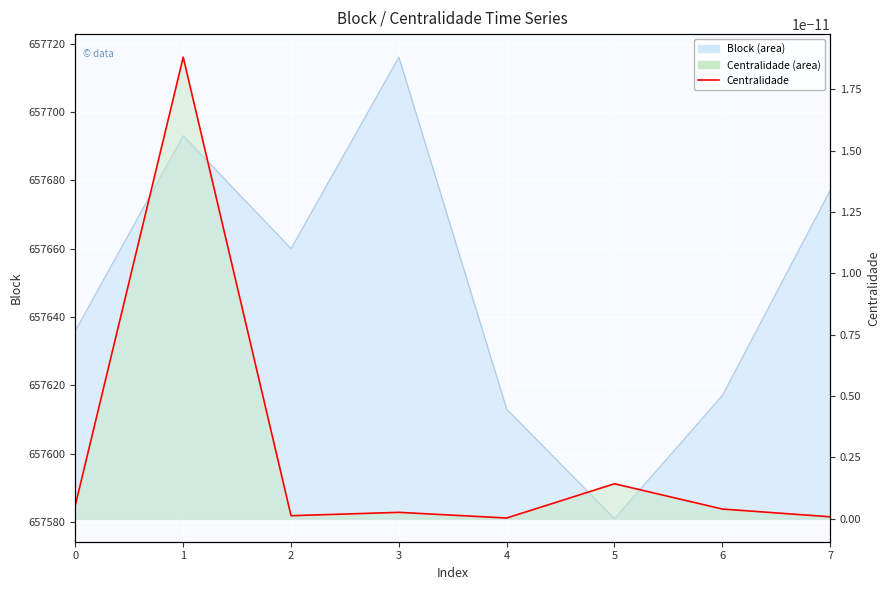

The value at 5 is 414152. True or false?

False